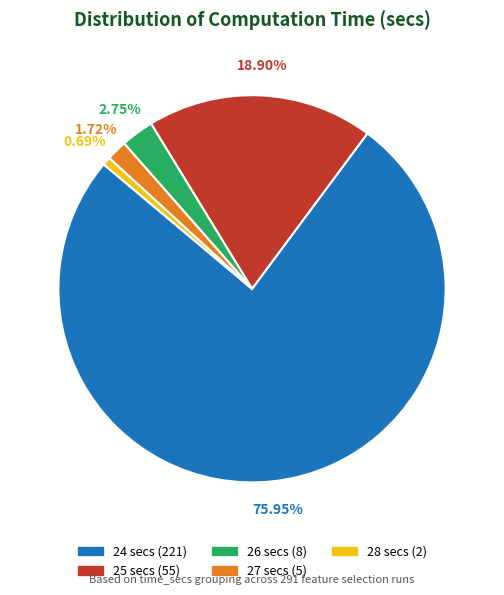

Count the number of slices in the pie.

5